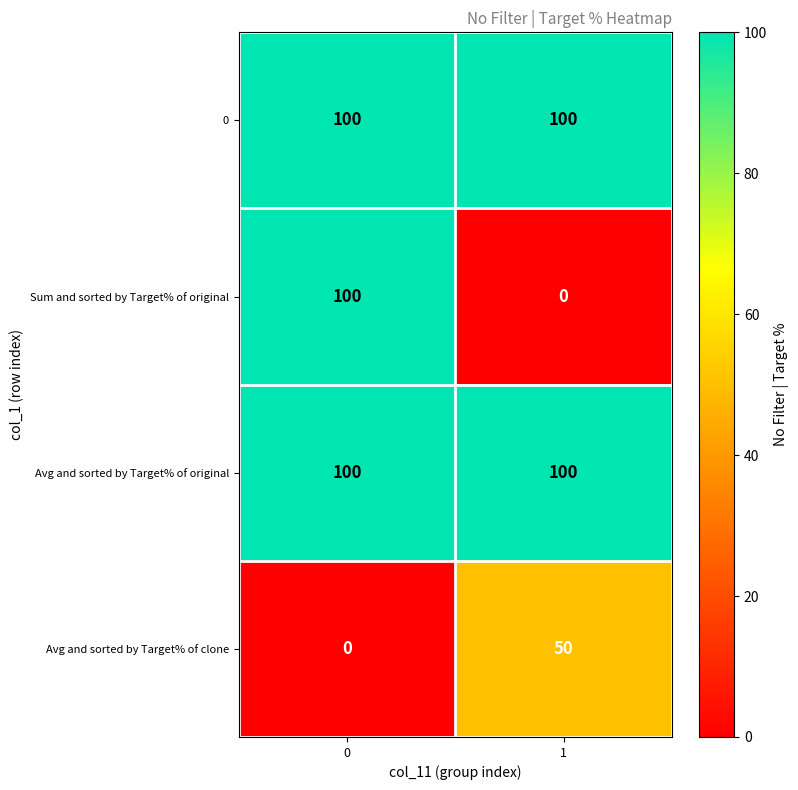

The Sum and sorted by Target% of original series shows 100 at 0. True or false?

True